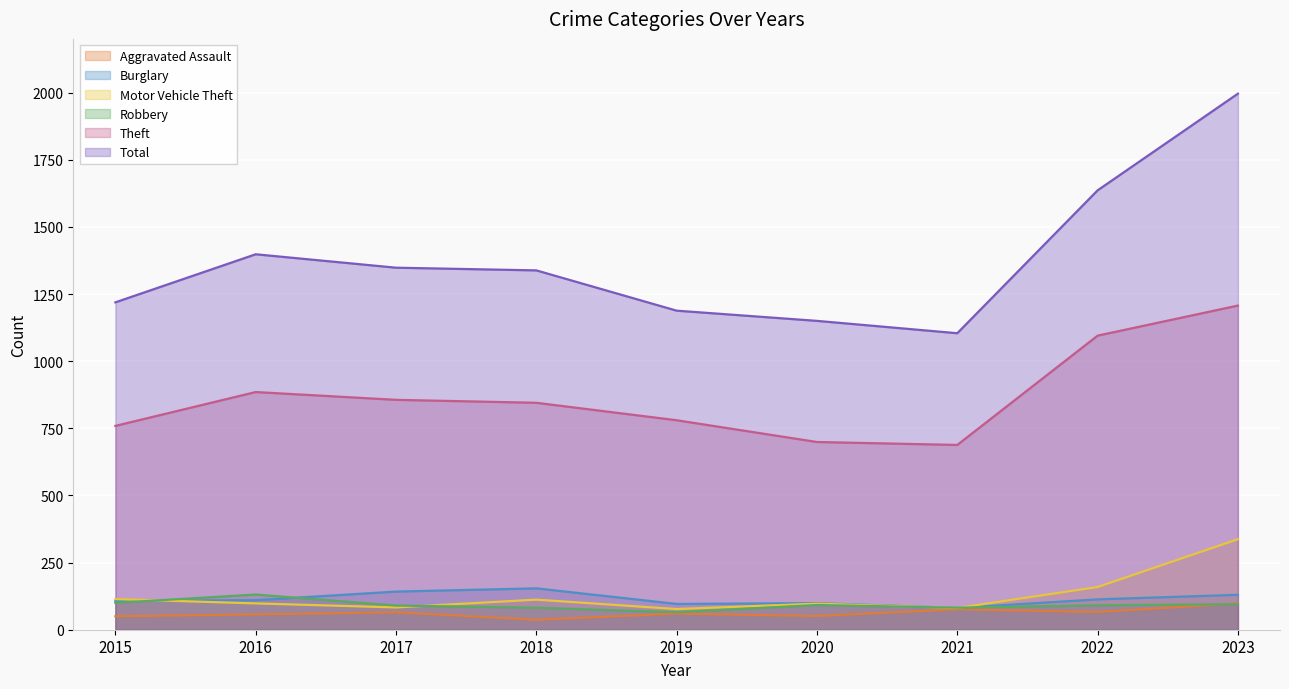

True or false: Burglary and Theft intersect in this chart.

False